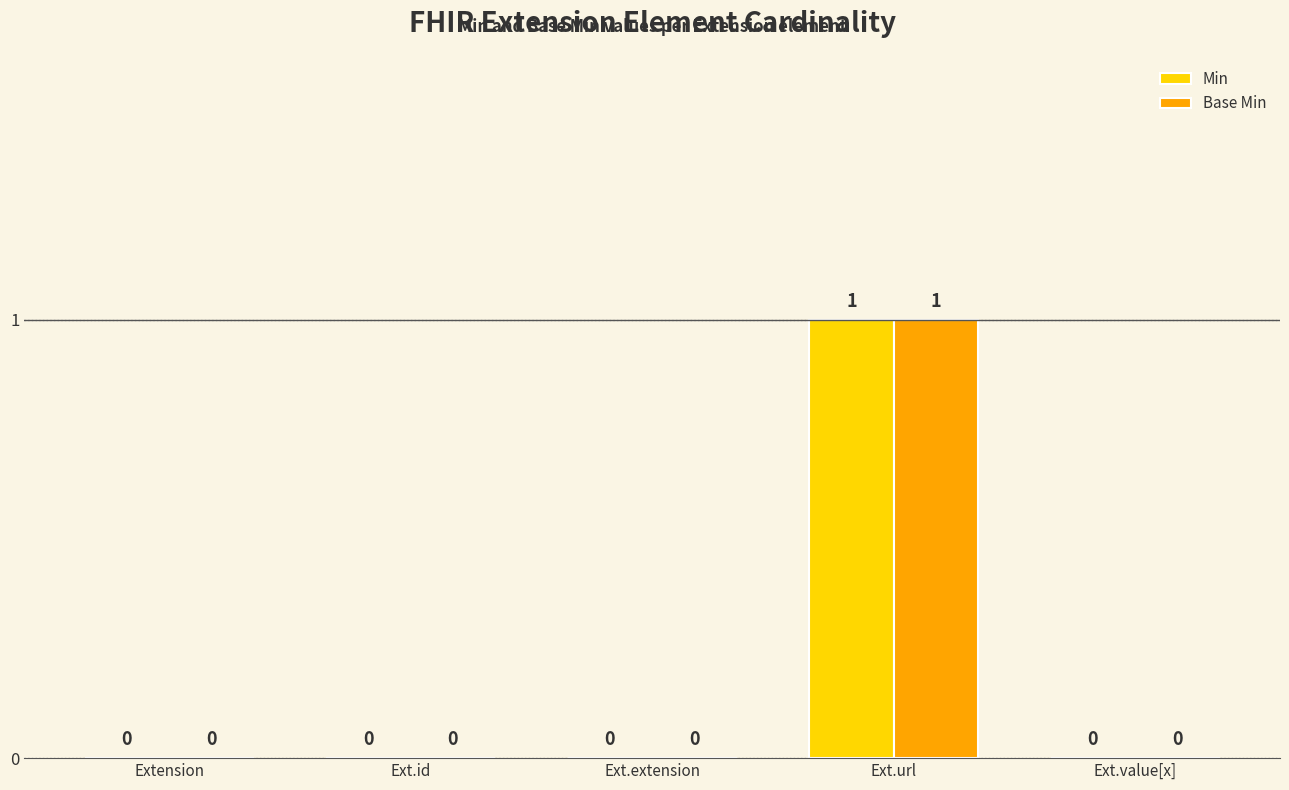

At which category is the sum across all series the highest?

Ext.url